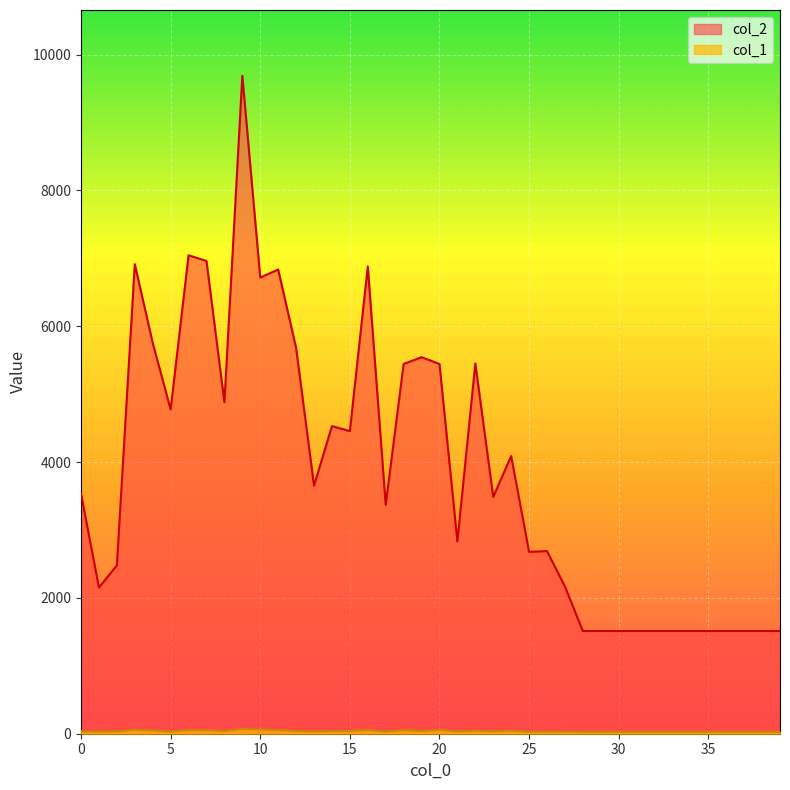

What is the minimum value shown in the chart?

27